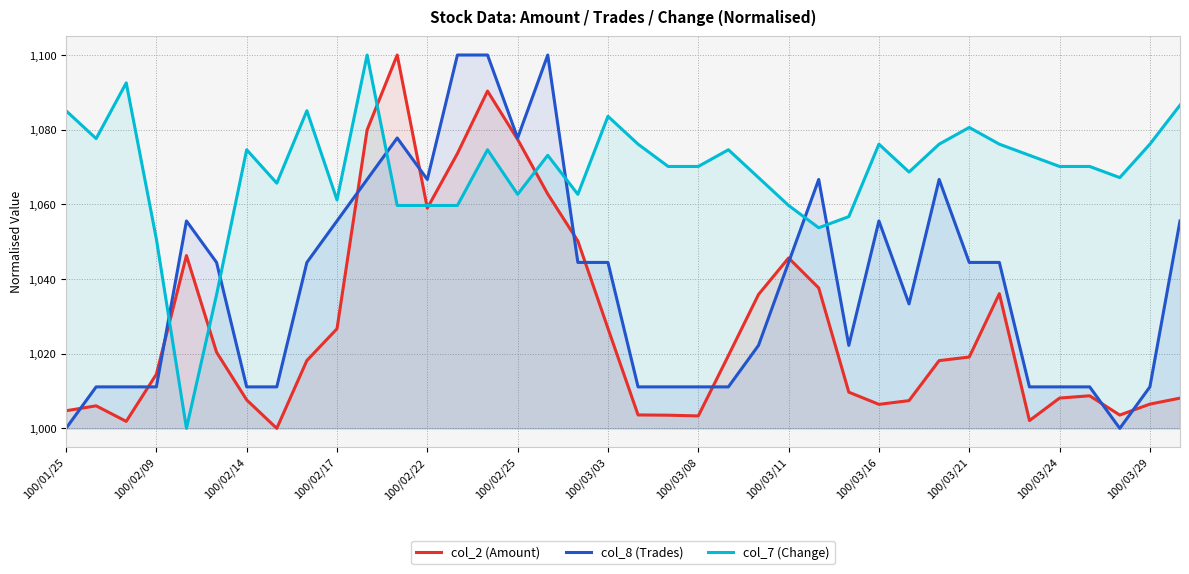

List the series in order of their overall mean, highest first.

col_7 (Change), col_8 (Trades), col_2 (Amount)